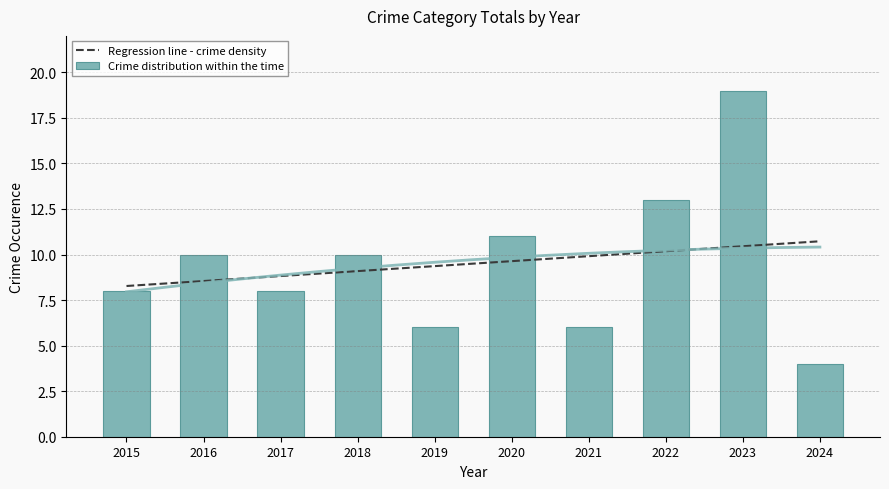

Reading right to left, transcribe all the data shown in this chart.

4	19	13	6	11	6	10	8	10	8